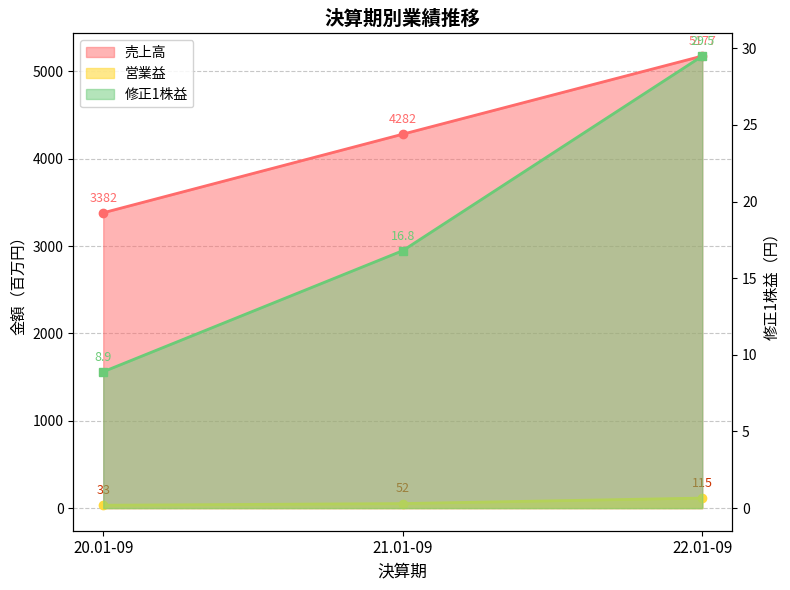

The value of 営業益 at 22.01-09 is 115.0. True or false?

True